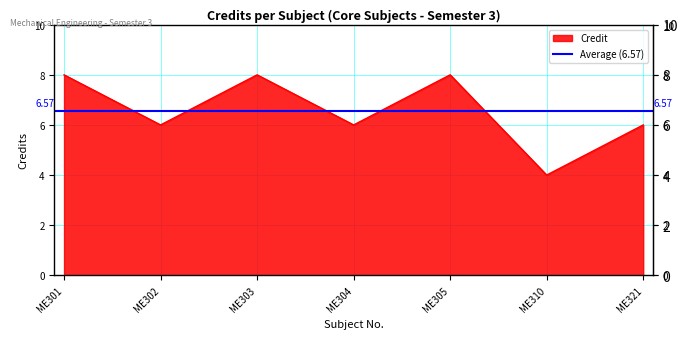

Which category has the highest value across all series?

ME301